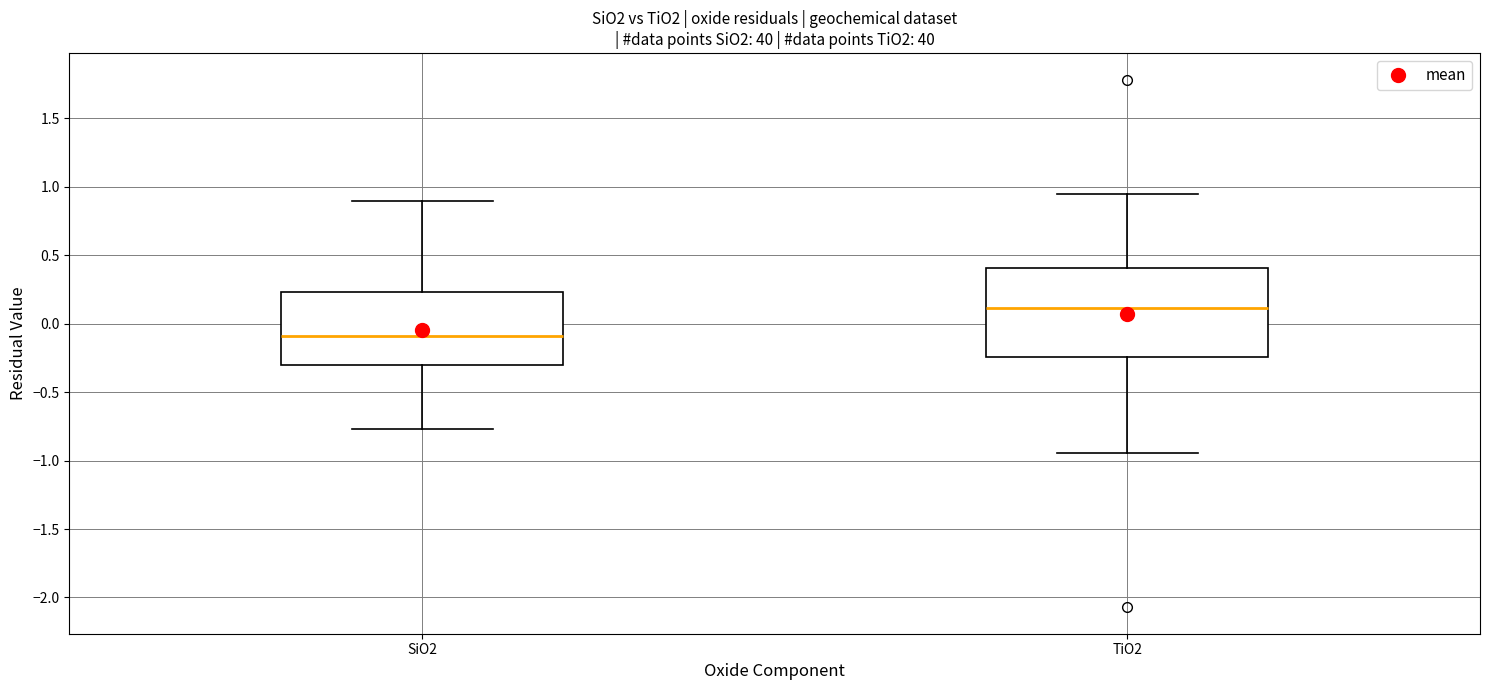

Reading left to right, read every box against the y-axis: the position of its median line, the range the box covers, and the ends of its whiskers. The values are not printed on the chart, so give them approximately, as read against the axis.

SiO2: median -0.10, box -0.30 to 0.25, whiskers -0.75 to 0.90
TiO2: median 0.10, box -0.25 to 0.40, whiskers -0.95 to 0.95